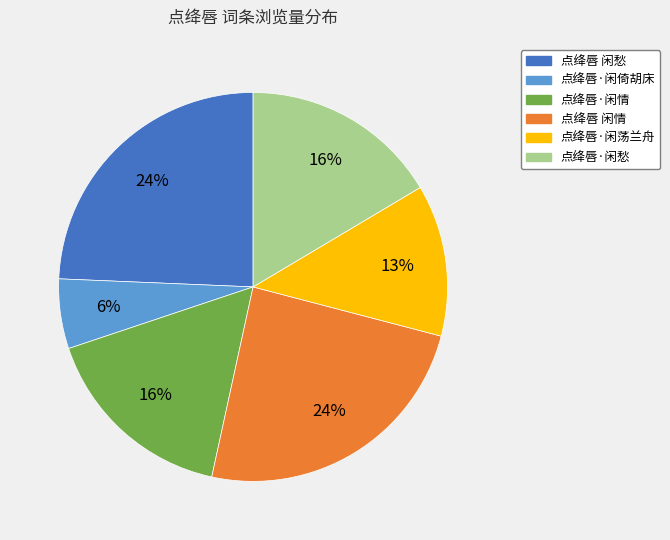

How many segments does this pie chart have?

6